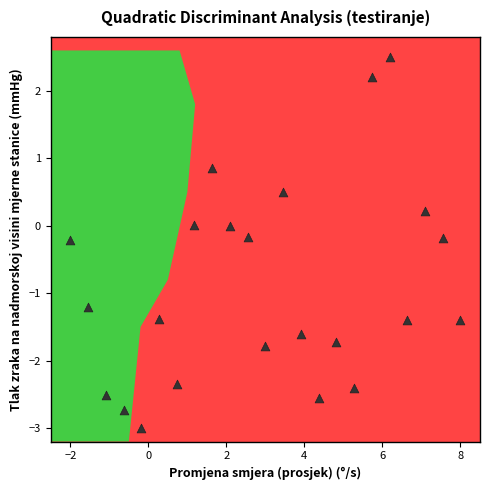

What is the range of X values (max minus min)?

10.0